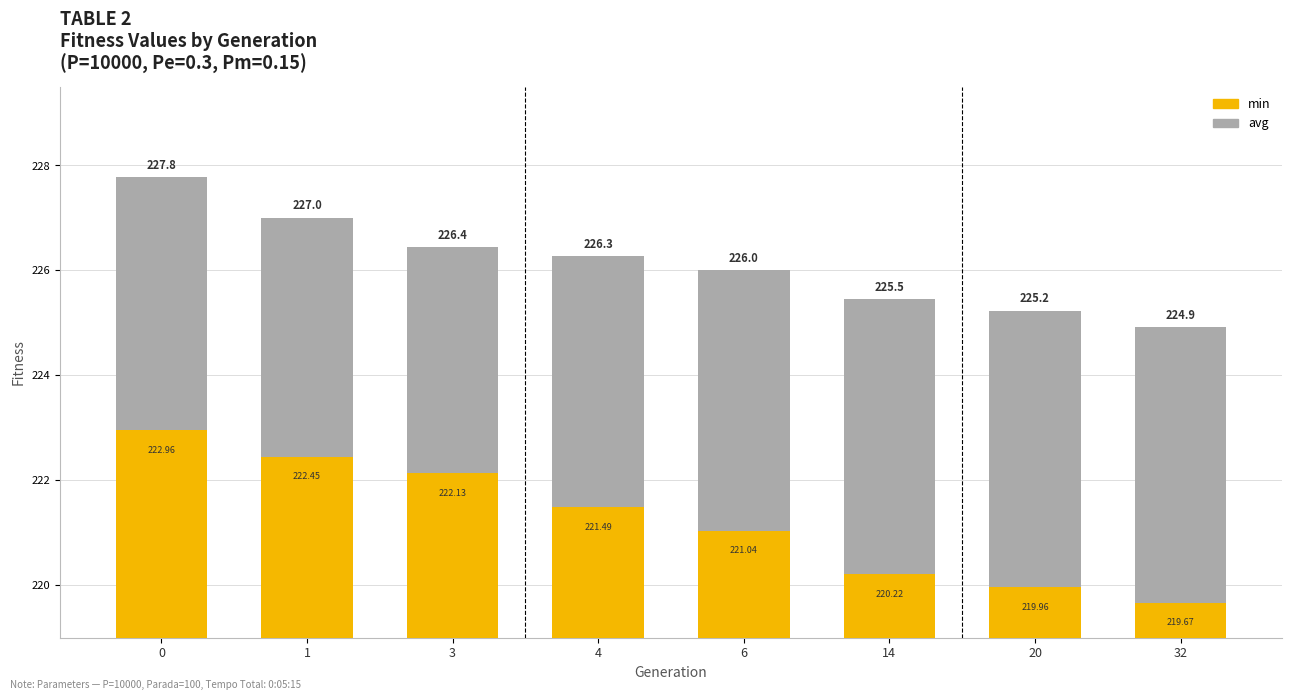

What is the difference between the min values at 4 and 3?

0.6